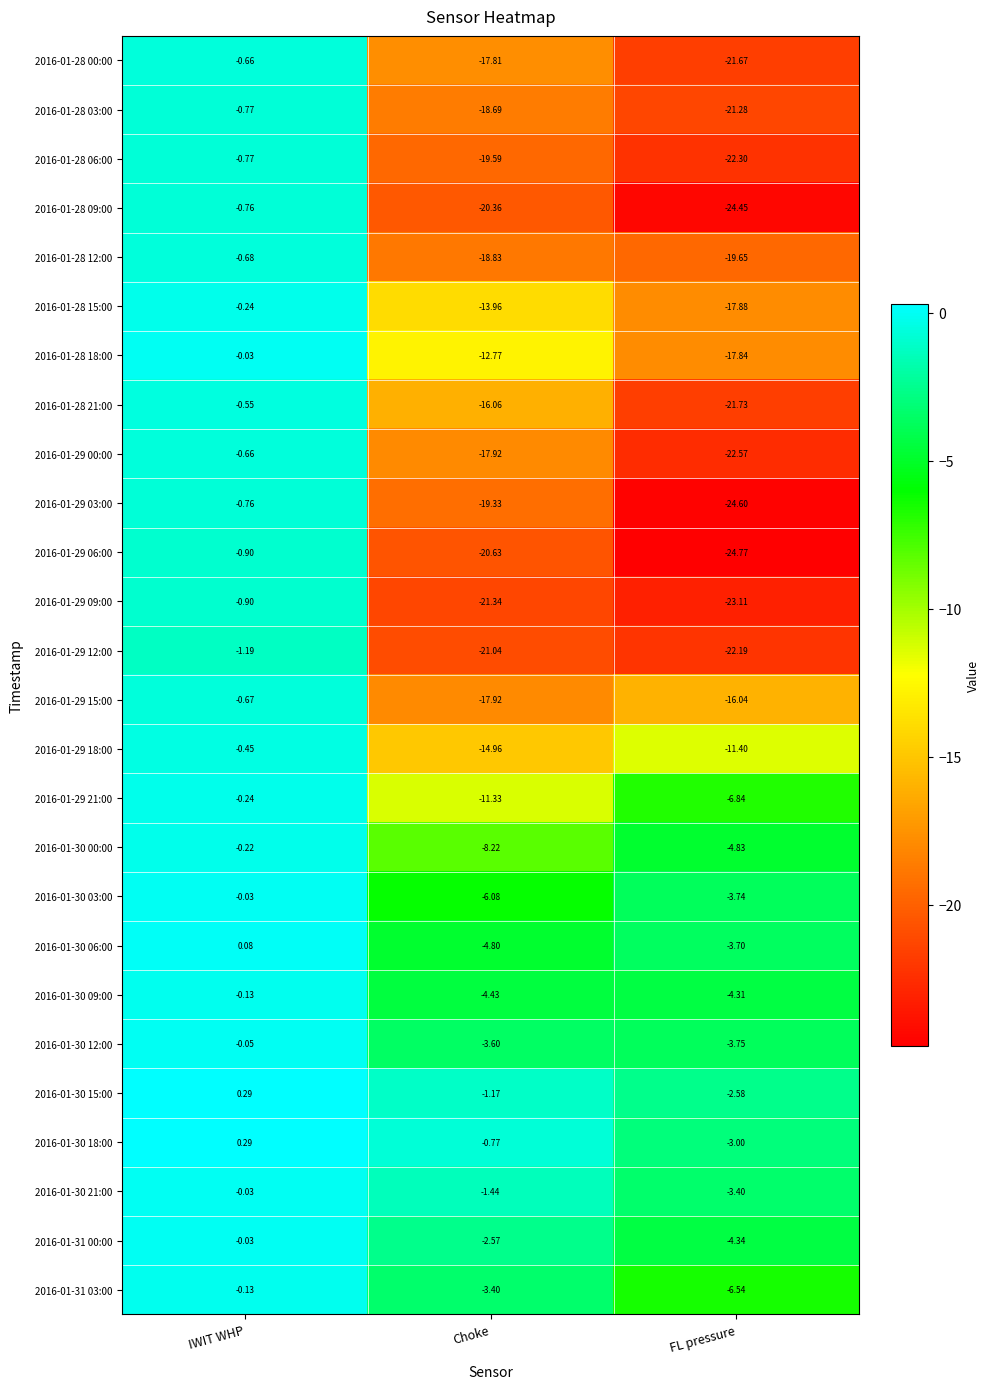

Count the number of categories in the chart.

3